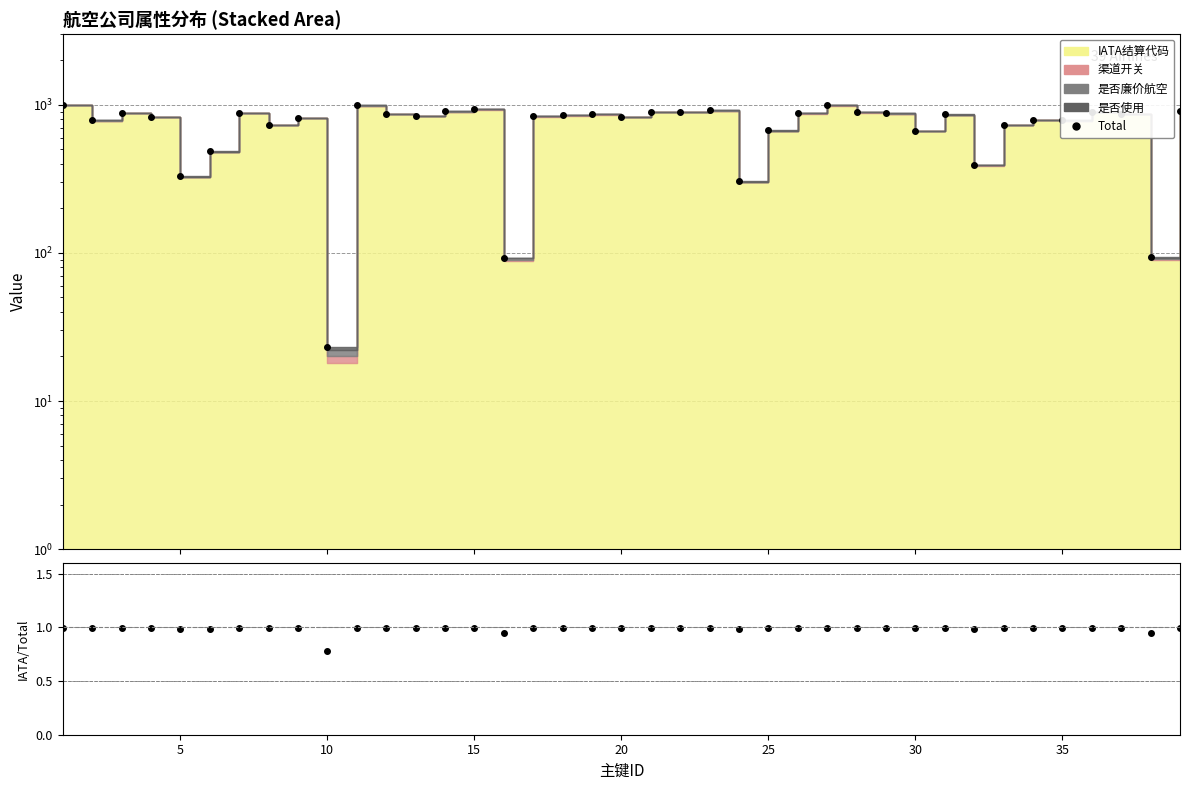

What is the difference between the second highest and second lowest values in the Total series?

901.0